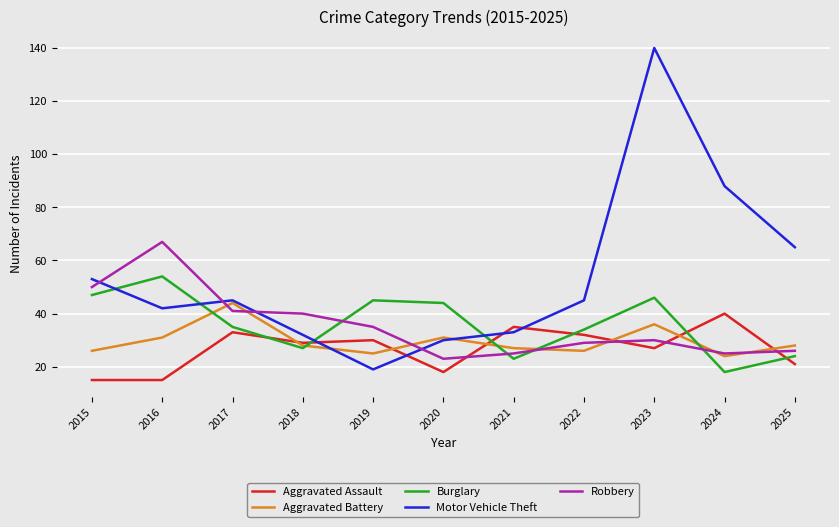

What is the difference between the second highest and minimum values in the Aggravated Assault series?

20